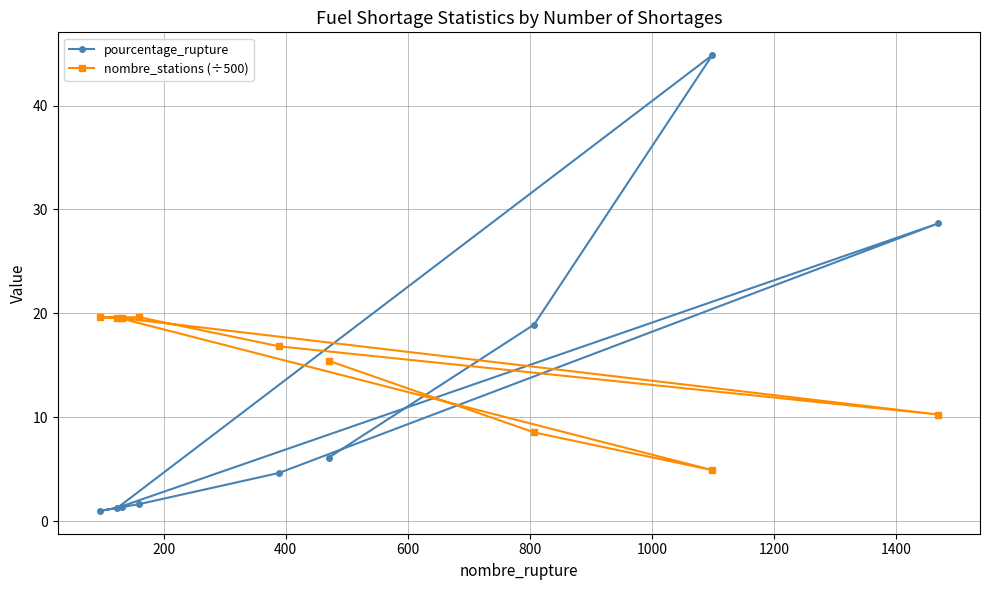

What is the highest value of the pourcentage_rupture series?

44.9